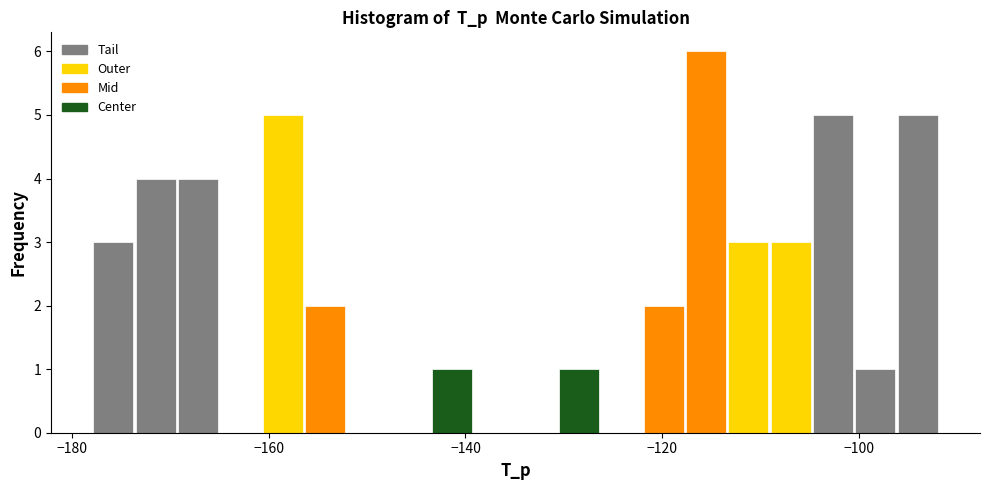

Read against the x-axis, roughly where is the centre of the tallest bar?

-116